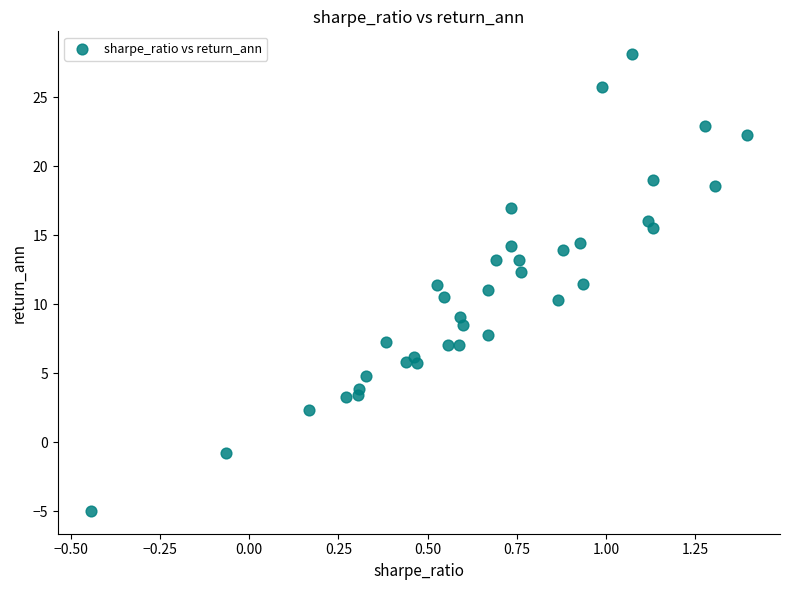

What is the range of X values (max minus min)?

1.8